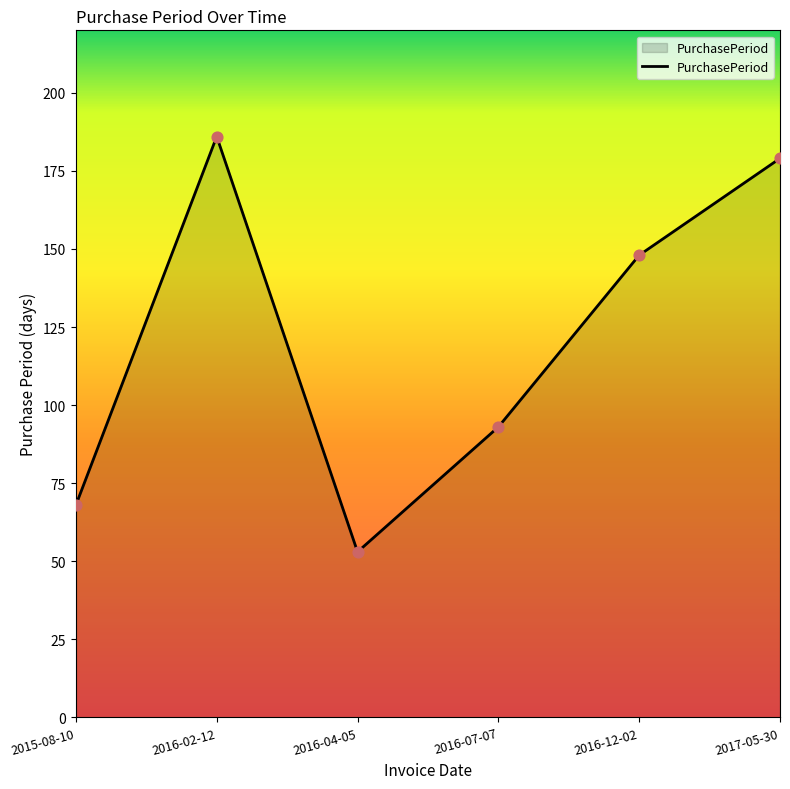

Between 2016-07-07 and 2015-08-10, which is larger?

2016-07-07